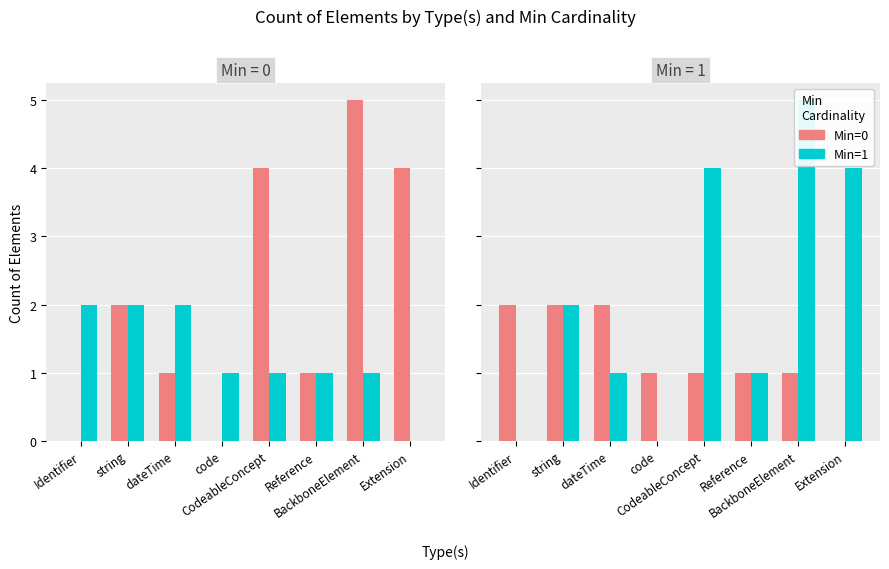

Between Identifier and Extension, which series saw the biggest shift?

Min=1 elements